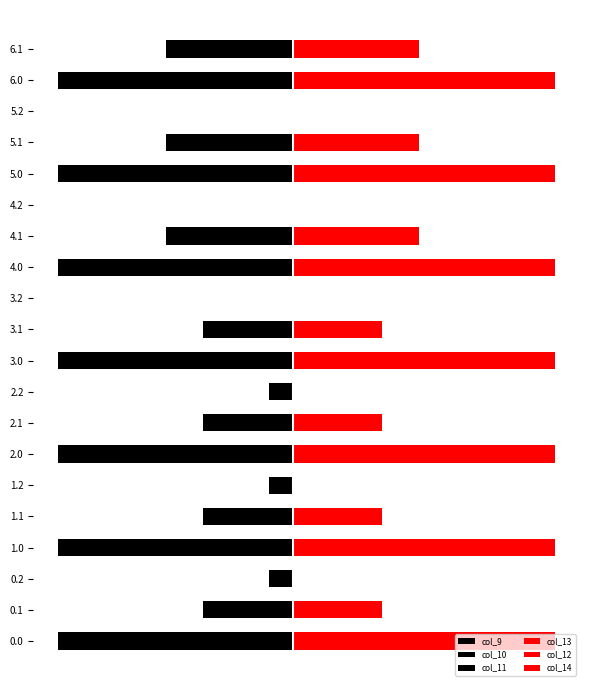

The value of col_10 at 4.2 is -817.2. True or false?

False